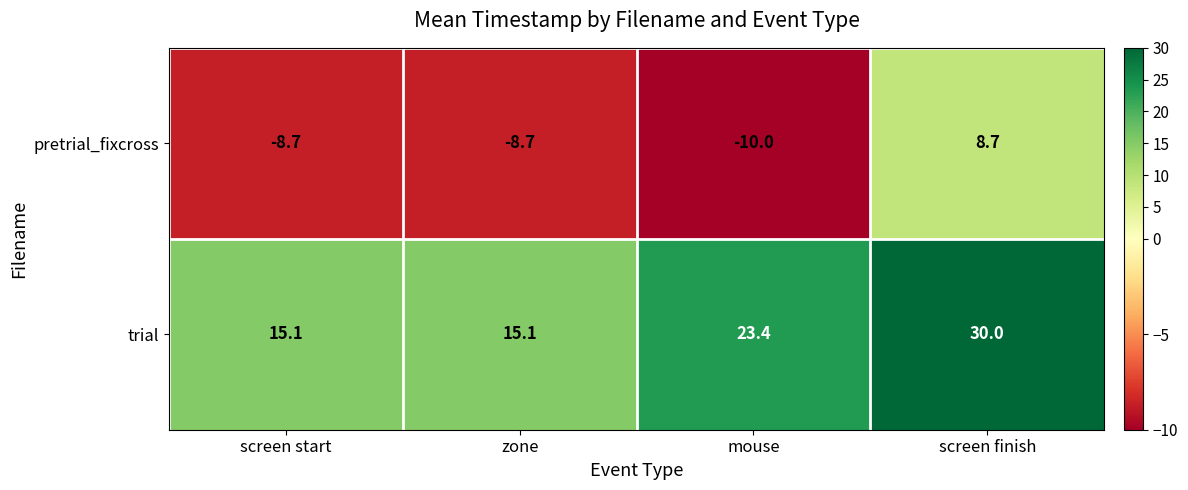

What is the difference between the highest and lowest values at screen finish?

21.3